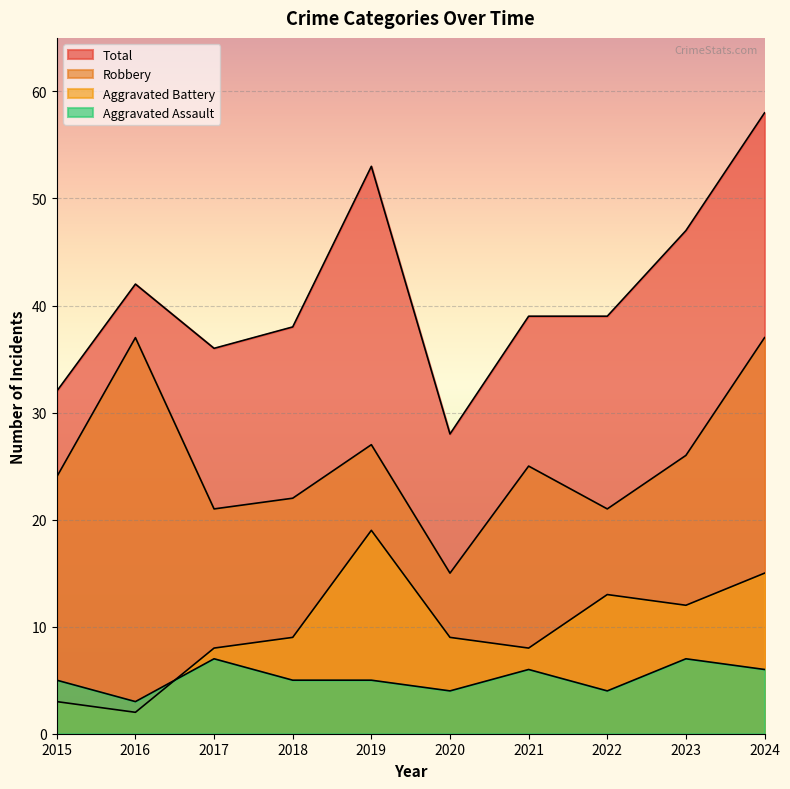

Reading left to right, extract all data points from this chart.

Aggravated Assault: 5	3	7	5	5	4	6	4	7	6
Aggravated Battery: 3	2	8	9	19	9	8	13	12	15
Robbery: 24	37	21	22	27	15	25	21	26	37
Total: 32	42	36	38	53	28	39	39	47	58